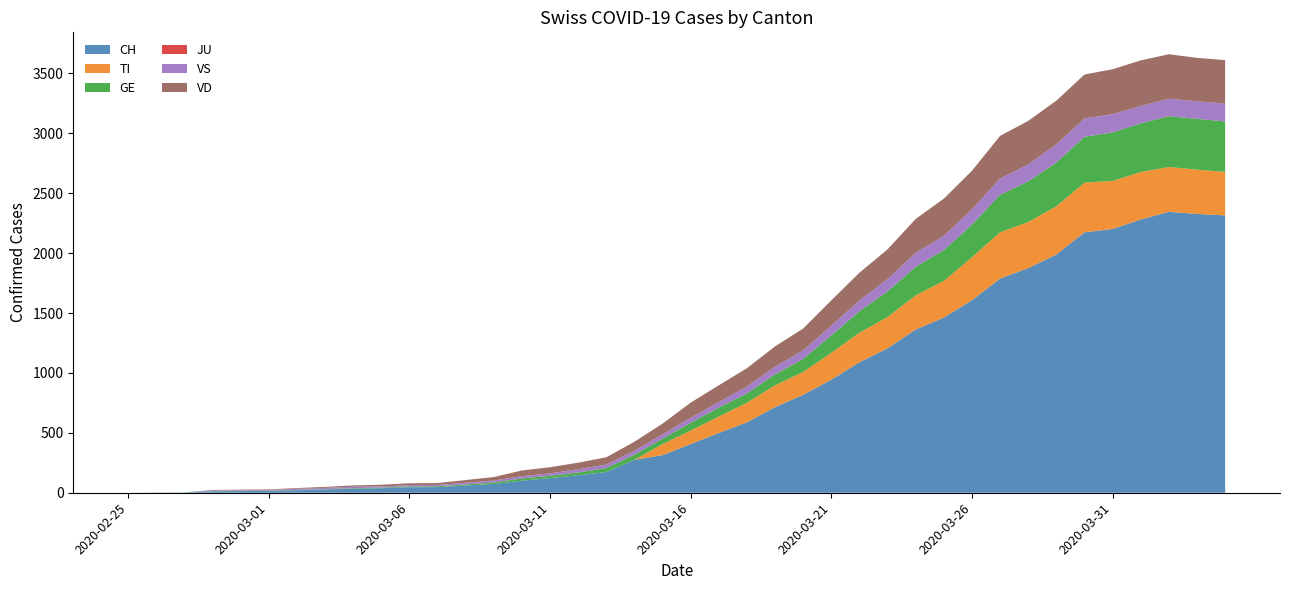

Reading left to right, what are all the values shown in this chart?

CH: 0	1	2	12	14	15	21	26	34	38	46	47	60	73	101	122	146	173	275	314	407	499	588	715	818	944	1090	1206	1363	1462	1608	1788	1875	1989	2174	2202	2281	2345	2327	2315
TI: 0	0	0	0	0	0	0	0	0	0	0	0	0	0	0	0	0	0	0	92	112	137	163	182	190	224	246	261	285	306	358	386	385	402	415	401	396	374	370	363
GE: 0	1	1	2	3	3	3	4	4	5	7	7	9	13	18	20	23	33	43	46	66	75	78	92	109	145	179	214	238	258	272	313	339	365	382	405	406	424	424	421
JU: 0	0	0	0	0	0	0	0	0	0	0	0	0	0	0	0	0	0	0	0	0	0	0	0	0	0	0	0	0	0	0	0	0	0	0	0	0	0	0	0
VS: 0	0	0	5	5	6	9	11	12	10	11	11	15	16	19	20	27	29	33	35	41	46	58	63	72	82	91	103	117	118	128	137	142	152	153	152	146	146	146	149
VD: 0	0	0	4	4	4	6	8	11	14	15	16	22	29	48	51	55	61	75	90	126	140	153	170	182	211	231	248	283	311	322	355	363	365	367	375	380	371	363	363